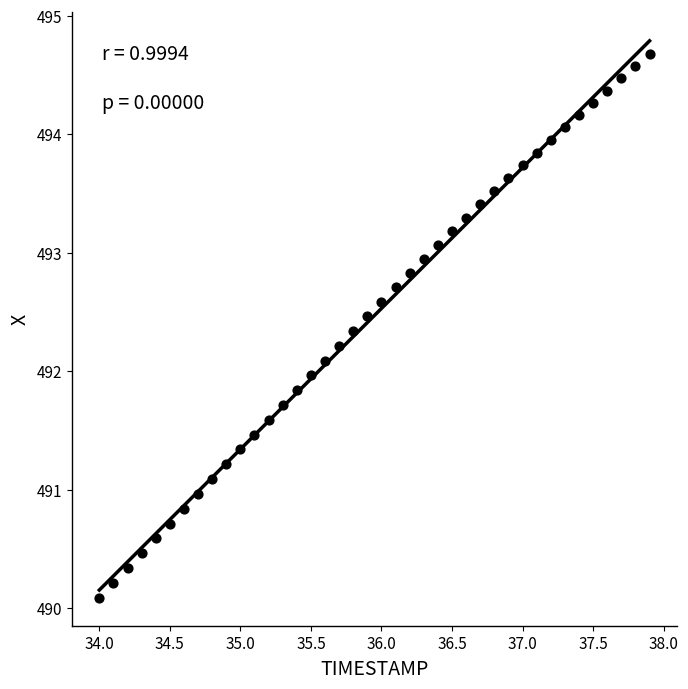

What is the range of Y values (max minus min)?

4.6